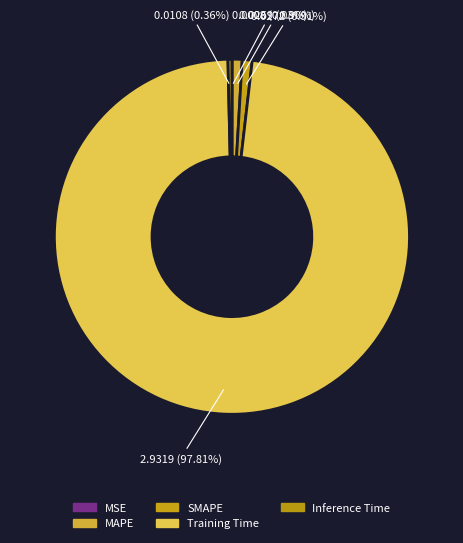

To the nearest percent, what is the difference between the largest and smallest slice percentages?

98%